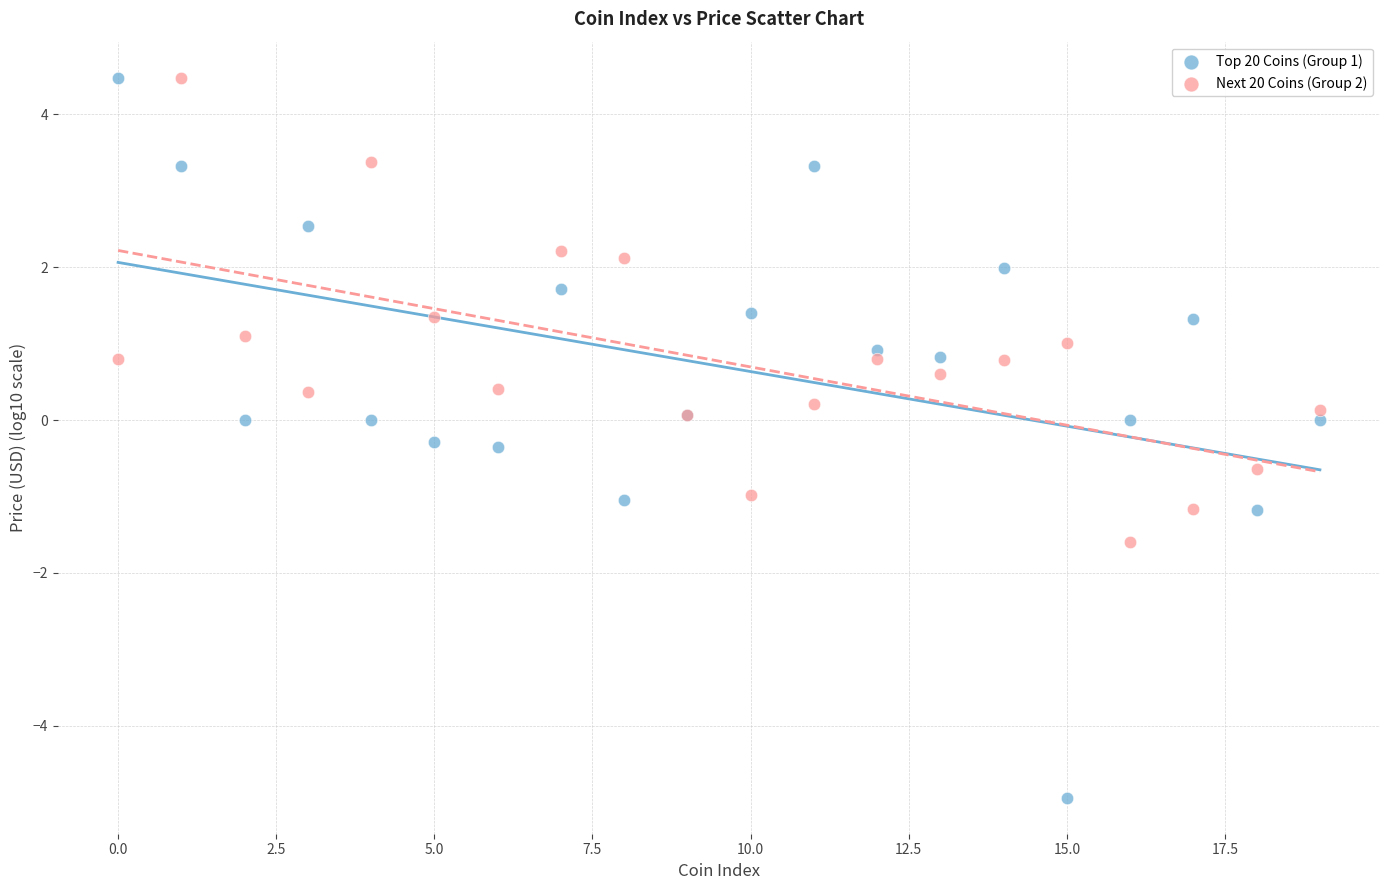

Which series has the widest spread of Y values?

Top 20 Coins (Group 1)